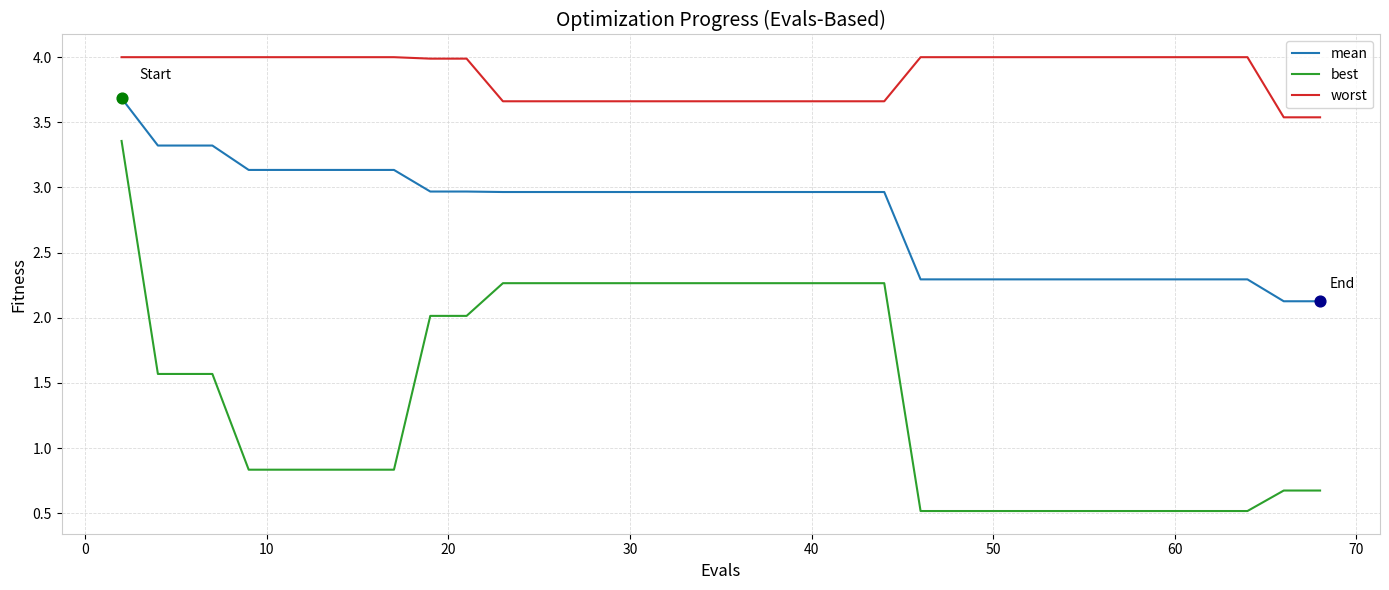

Which series has the largest total across all categories?

worst